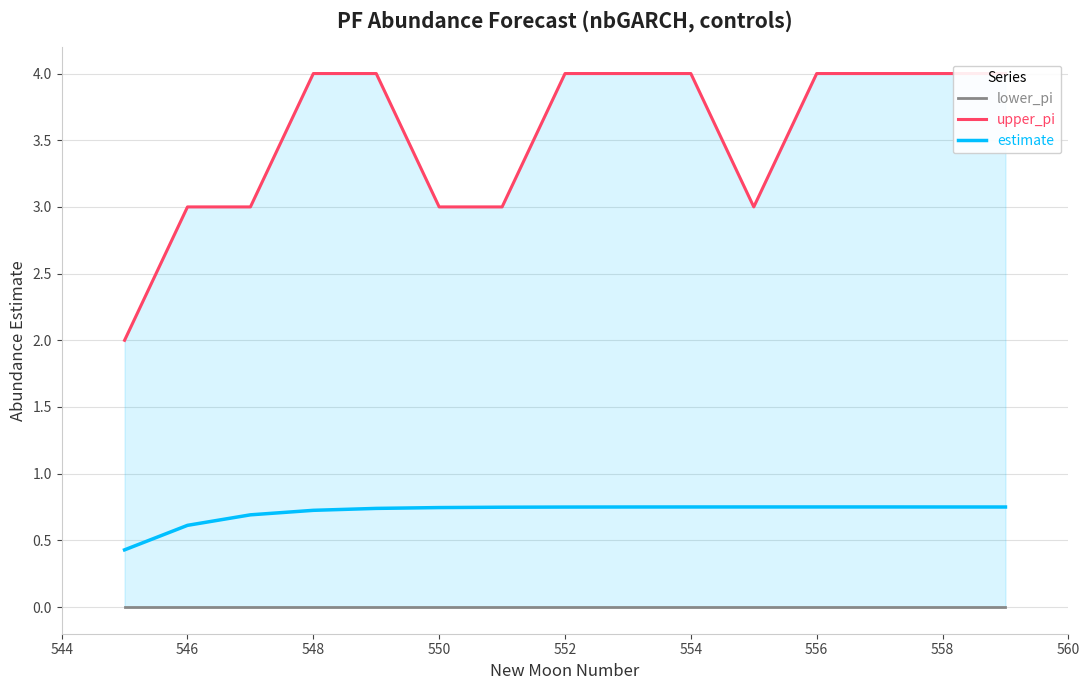

How many estimate values are between 0 and 1?

15